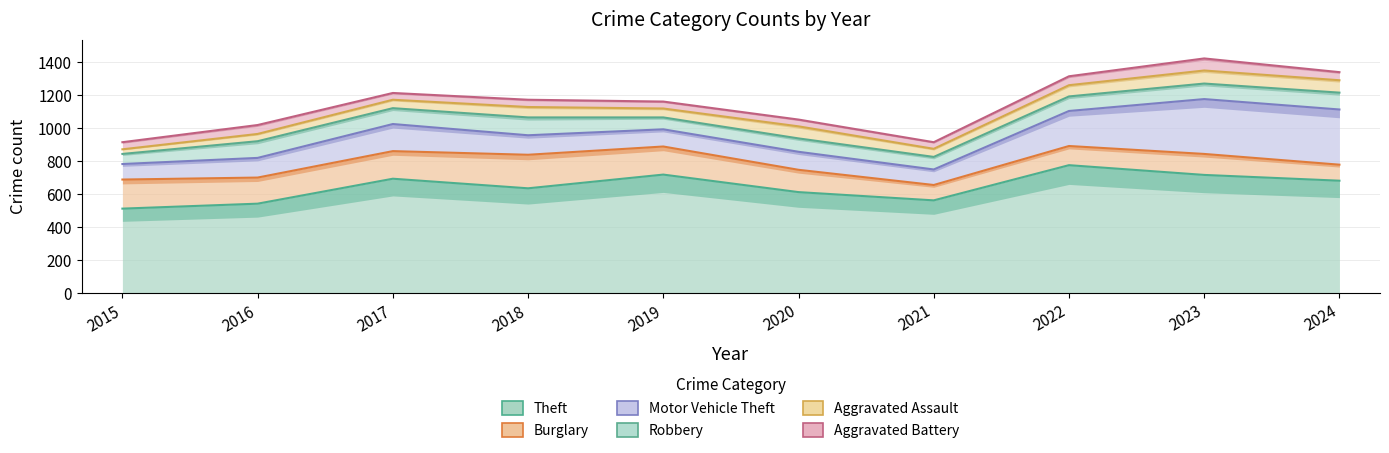

At which category does Aggravated Battery reach its first local peak?

2016